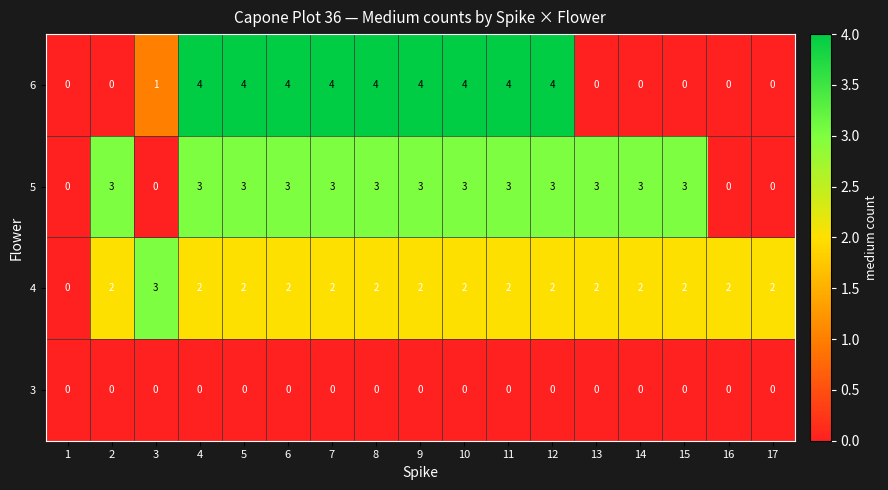

How many 4 values are between 2 and 3?

16